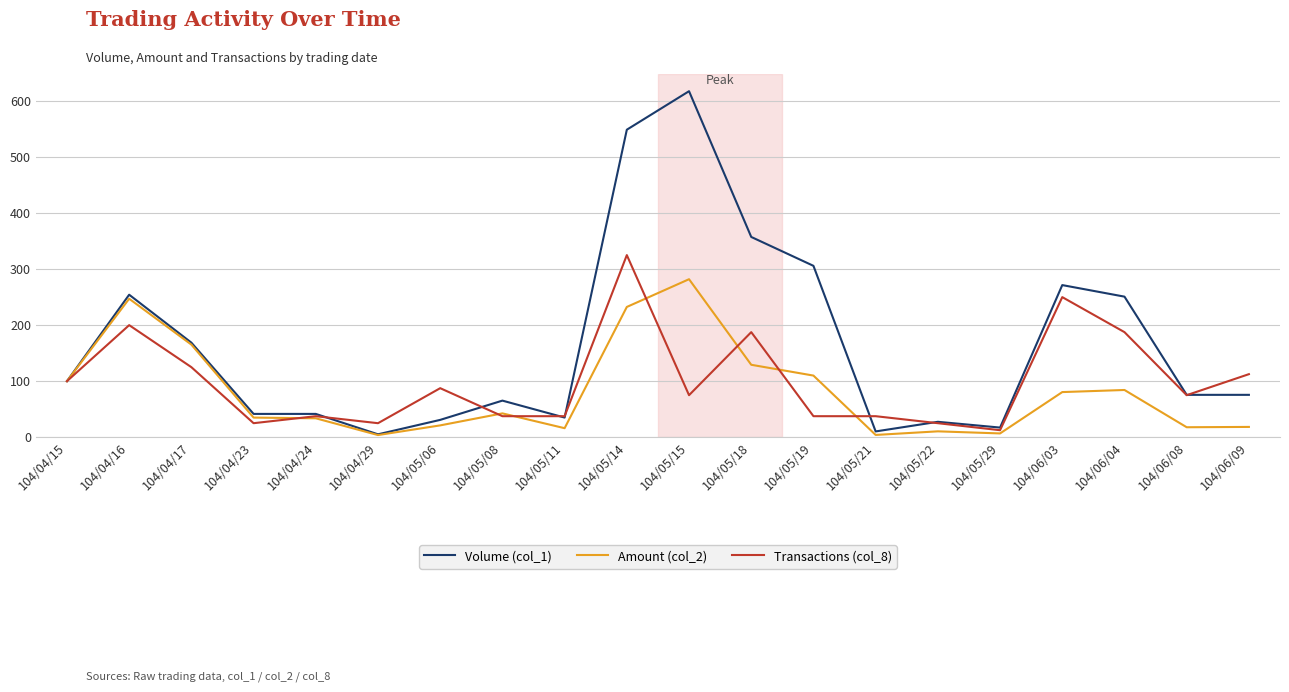

Rank the series by their maximum value, from highest to lowest.

Volume (col_1), Transactions (col_8), Amount (col_2)